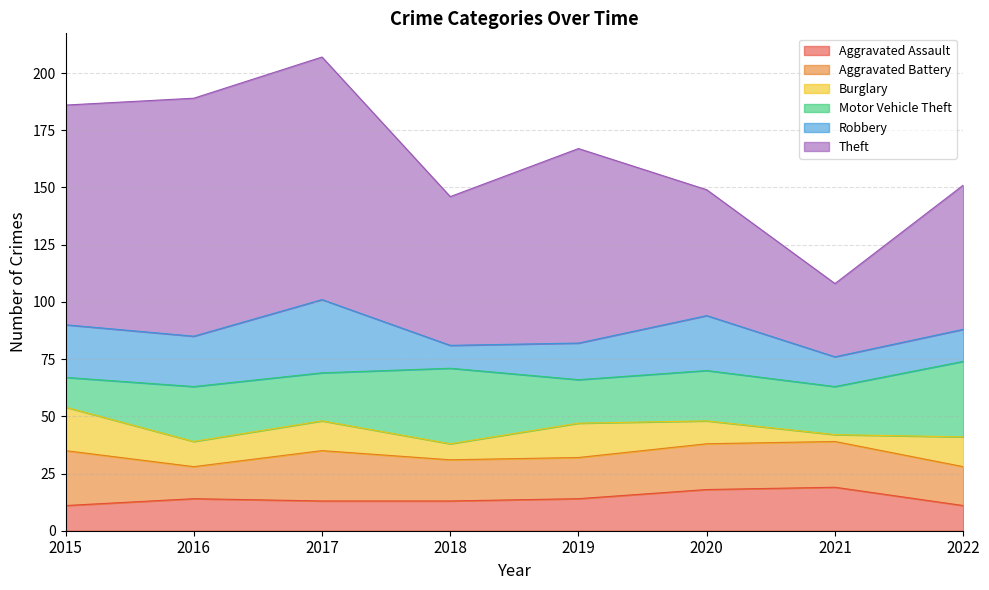

True or false: Burglary and Aggravated Assault intersect in this chart.

True